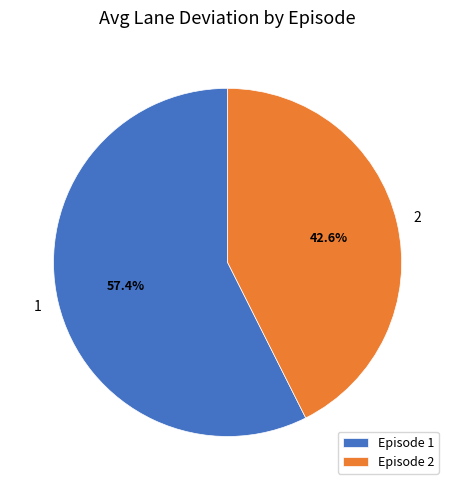

To the nearest percent, what is the combined percentage of 1 and 2?

100%